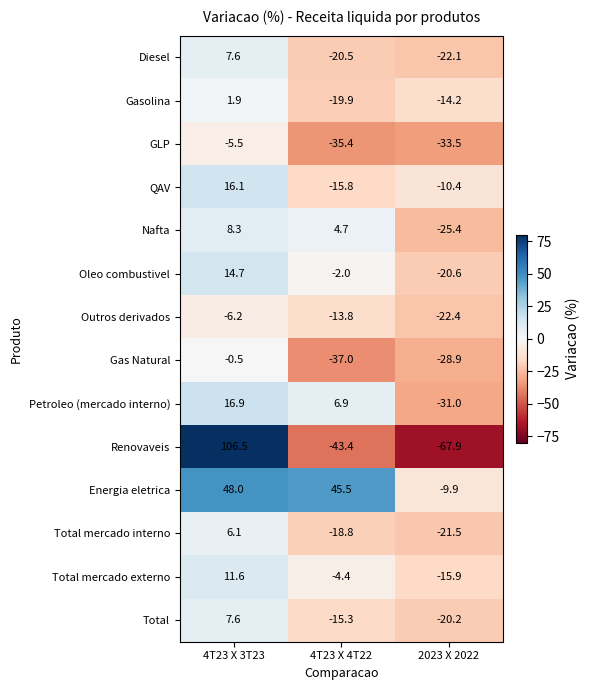

Is it true that Renovaveis equals -67.9 at 2023 X 2022?

True